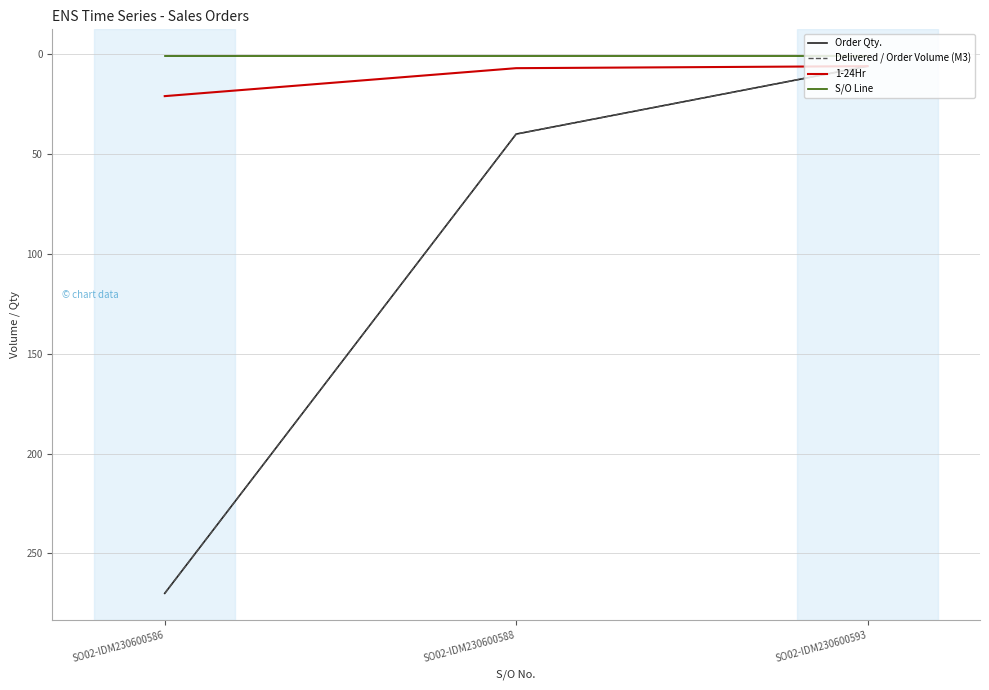

What value does the 1-24Hr series have at SO02-IDM230600586?

21